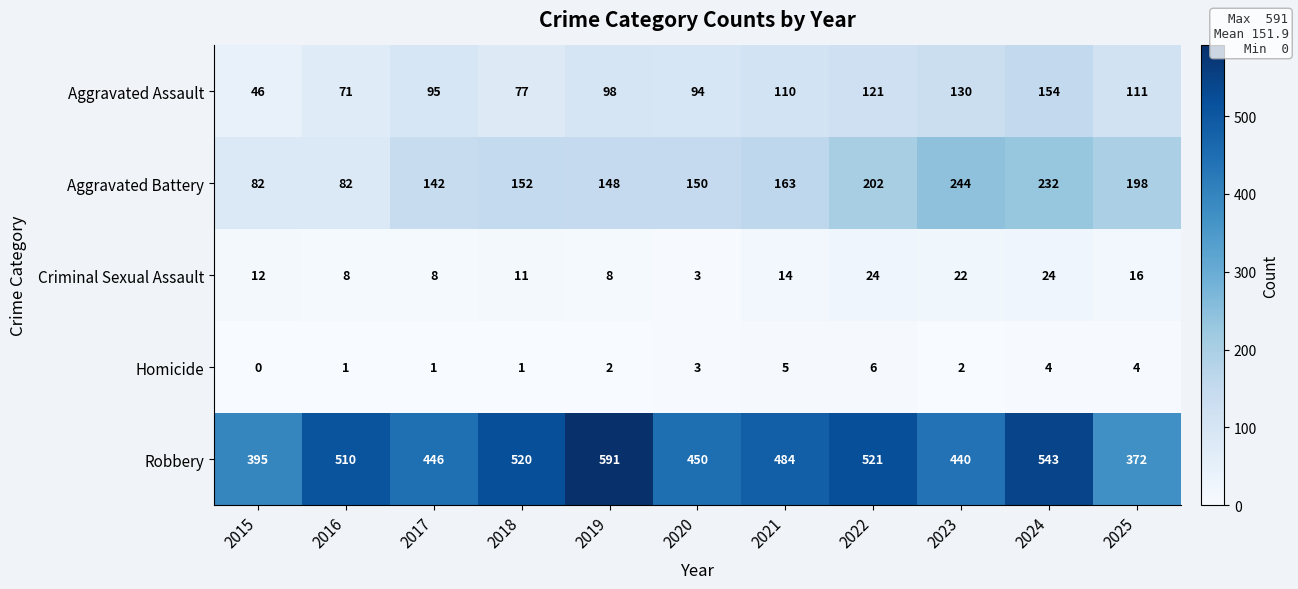

What is the difference between the second highest and second lowest values in the Aggravated Battery series?

150